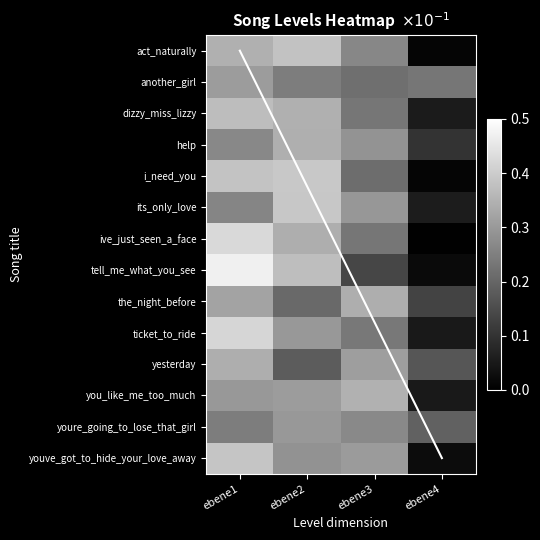

Rank the series by their maximum value, from highest to lowest.

tell_me_what_you_see, ive_just_seen_a_face, ticket_to_ride, i_need_you, its_only_love, youve_got_to_hide_your_love_away, act_naturally, dizzy_miss_lizzy, you_like_me_too_much, help, the_night_before, yesterday, another_girl, youre_going_to_lose_that_girl